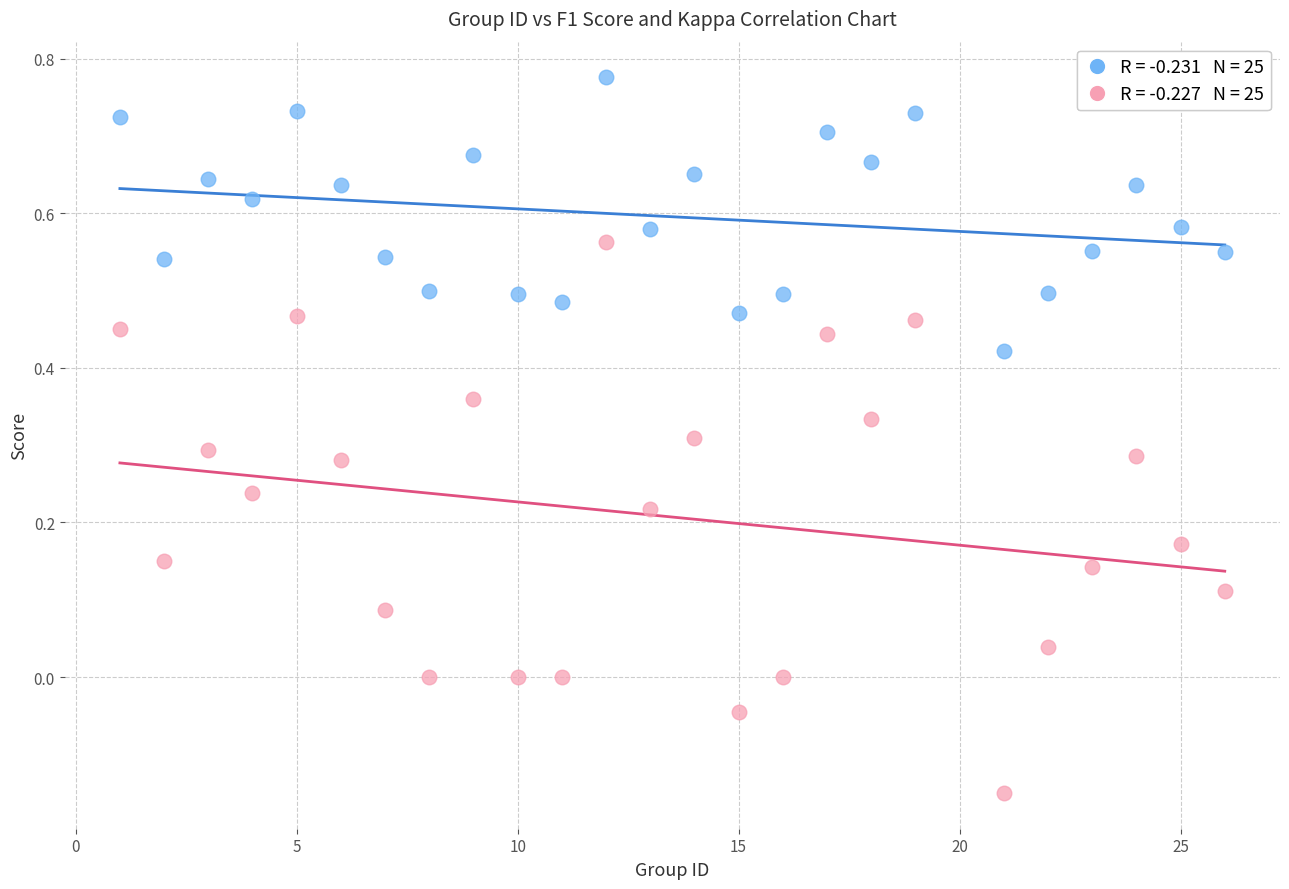

Across all data points, what is the range of X values (max minus min)?

25.0